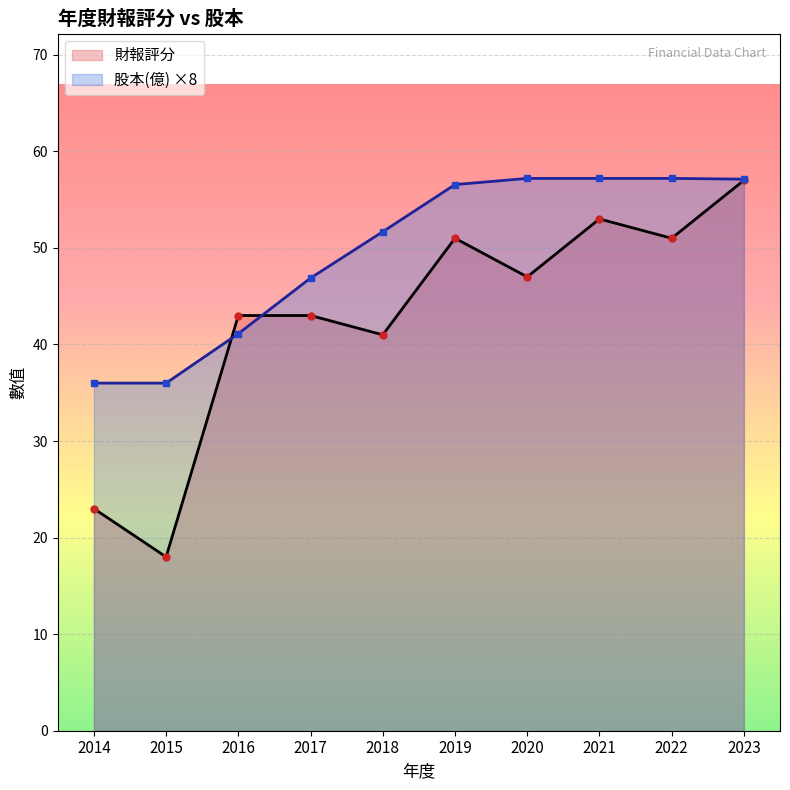

Count the number of categories in the chart.

10